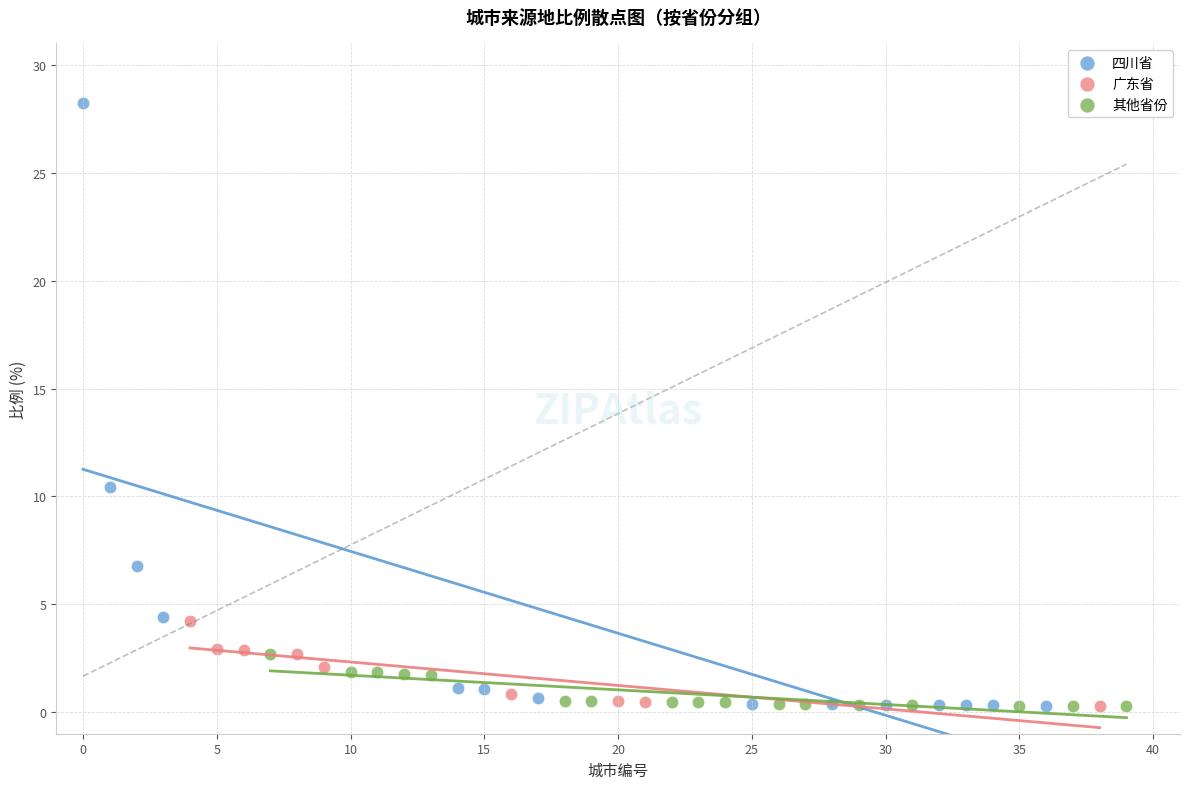

Which series reaches the maximum Y coordinate?

四川省